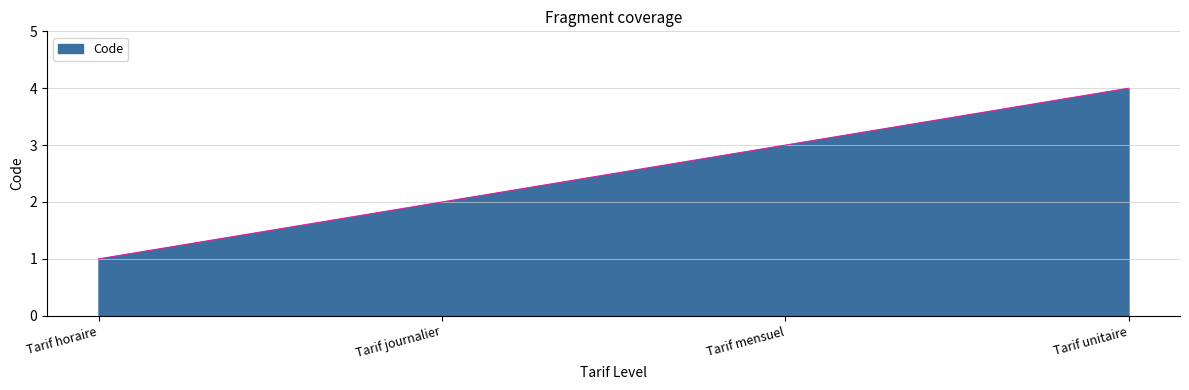

Reading right to left, extract all data points from this chart.

Tarif unitaire=4	Tarif mensuel=3	Tarif journalier=2	Tarif horaire=1